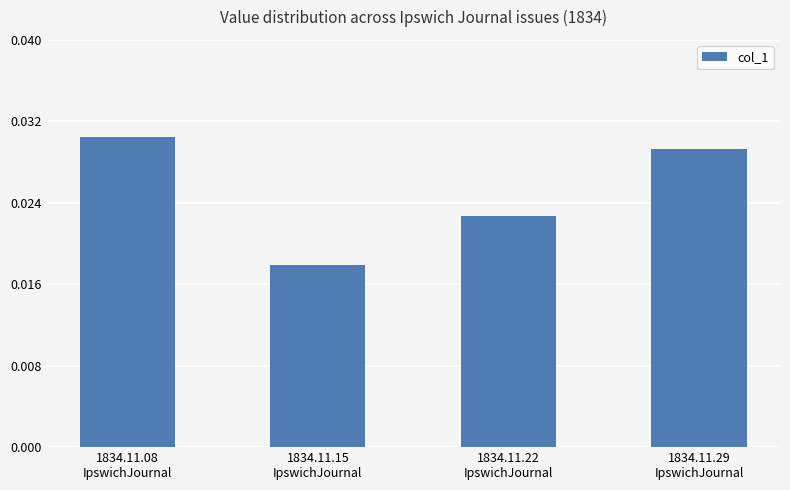

List the labels in order of value, largest first.

1834.11.08
IpswichJournal, 1834.11.29
IpswichJournal, 1834.11.22
IpswichJournal, 1834.11.15
IpswichJournal